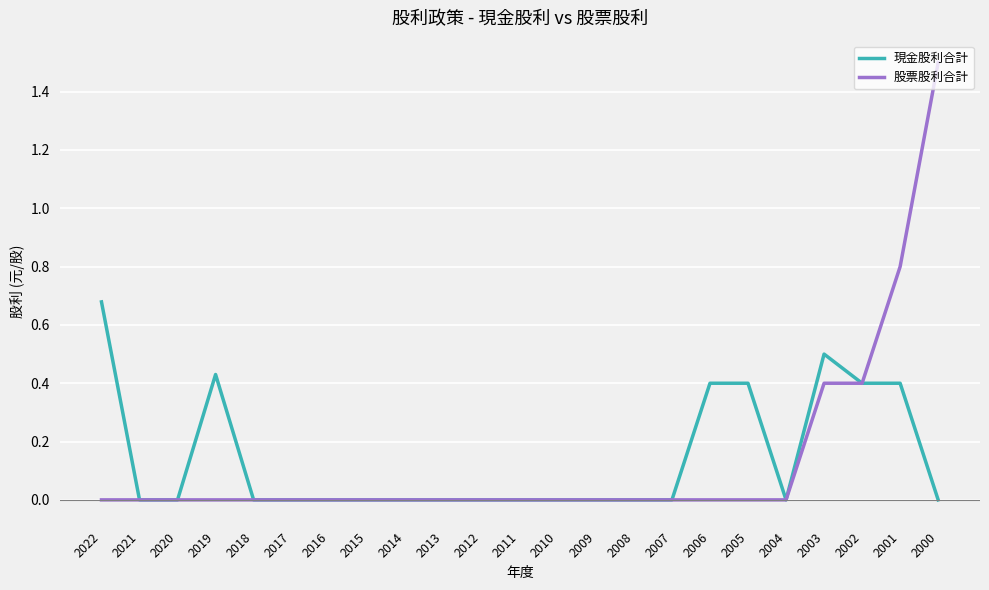

Which series has the largest range (max minus min)?

股票股利合計